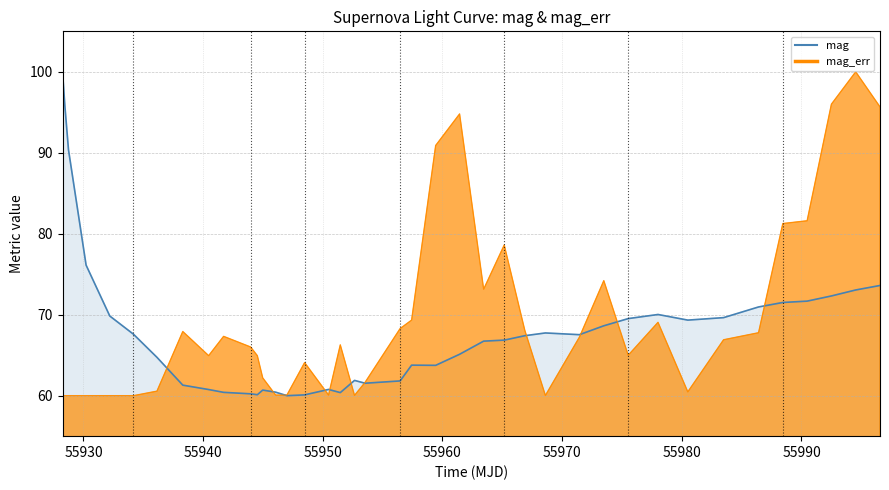

What is the sum of all mag_err_line values?

2774.6